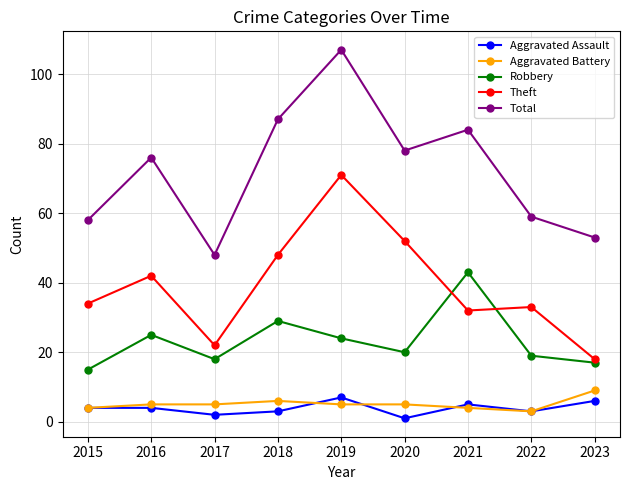

Which series changed the most between 2016 and 2017?

Total